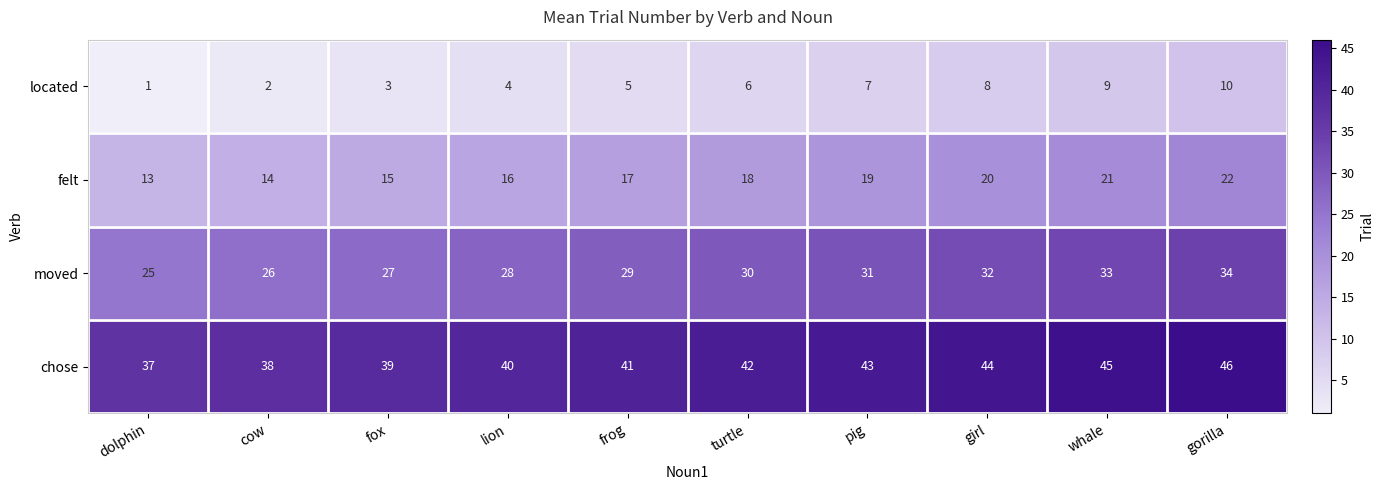

What is the sum of all moved values?

295